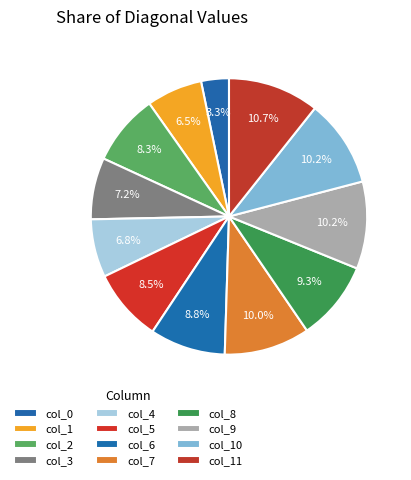

Is it true that col_1 is 1% of the pie?

False